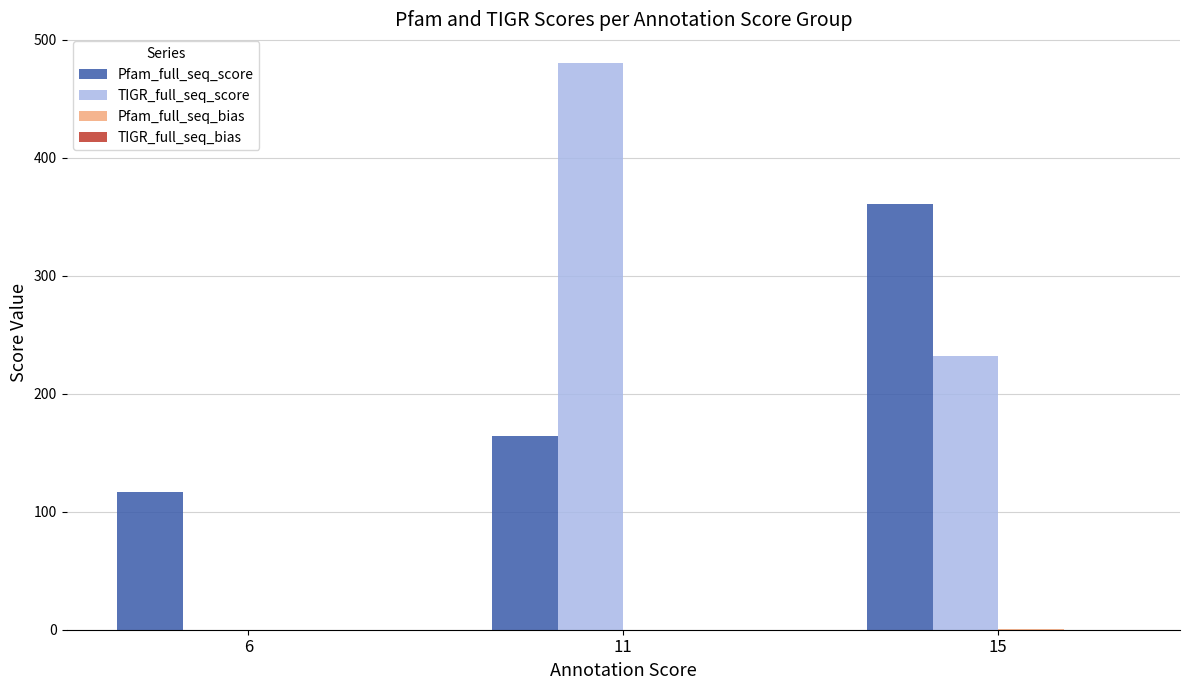

At which label is TIGR_full_seq_score closest to 240?

15